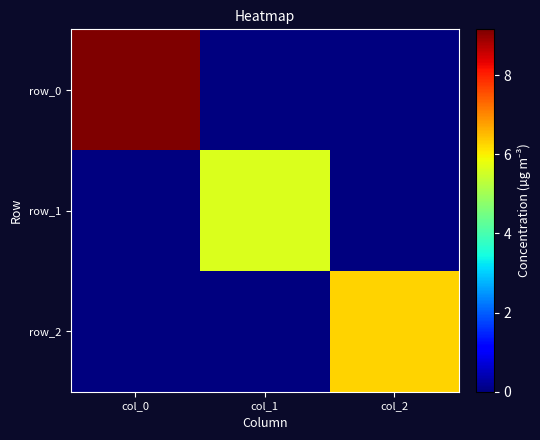

What is the sum of all row_0 values?

9.2